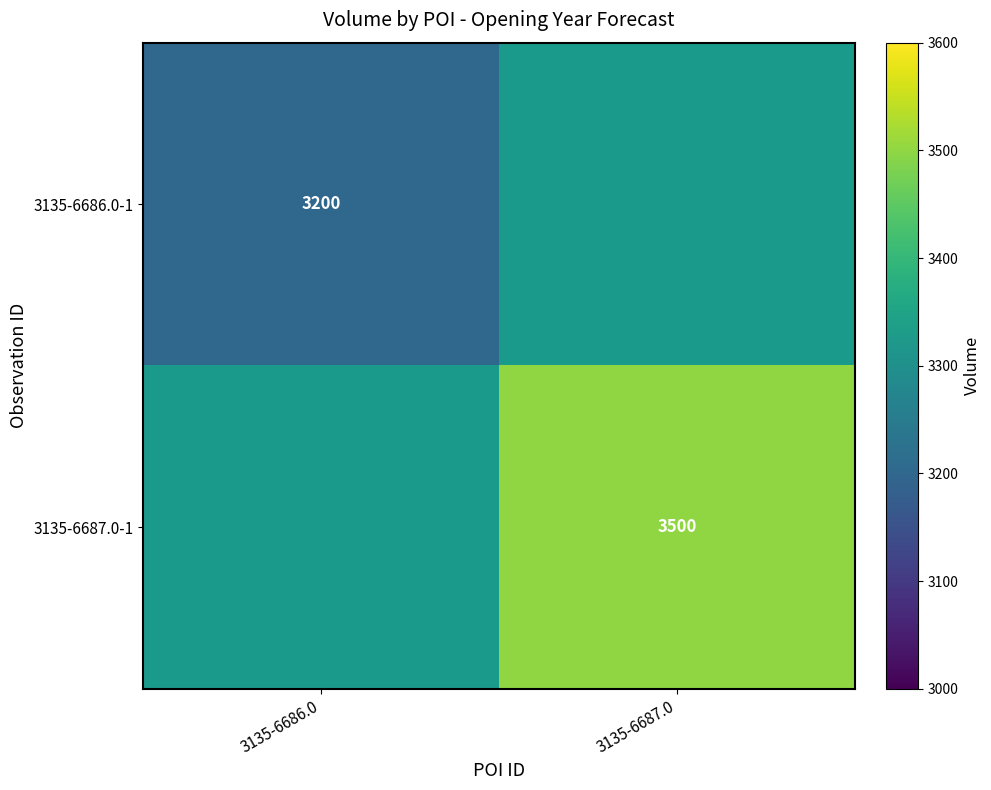

Count the number of data series in this chart.

2